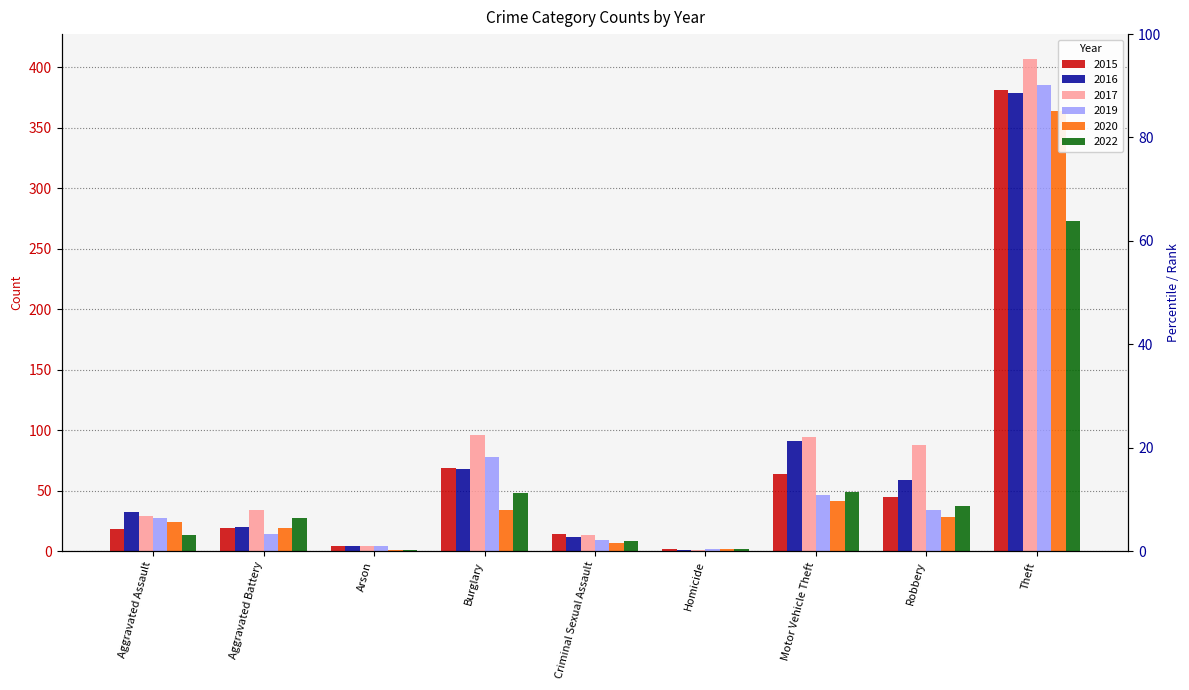

Is it true that 2022 equals 22 at Aggravated Assault?

False